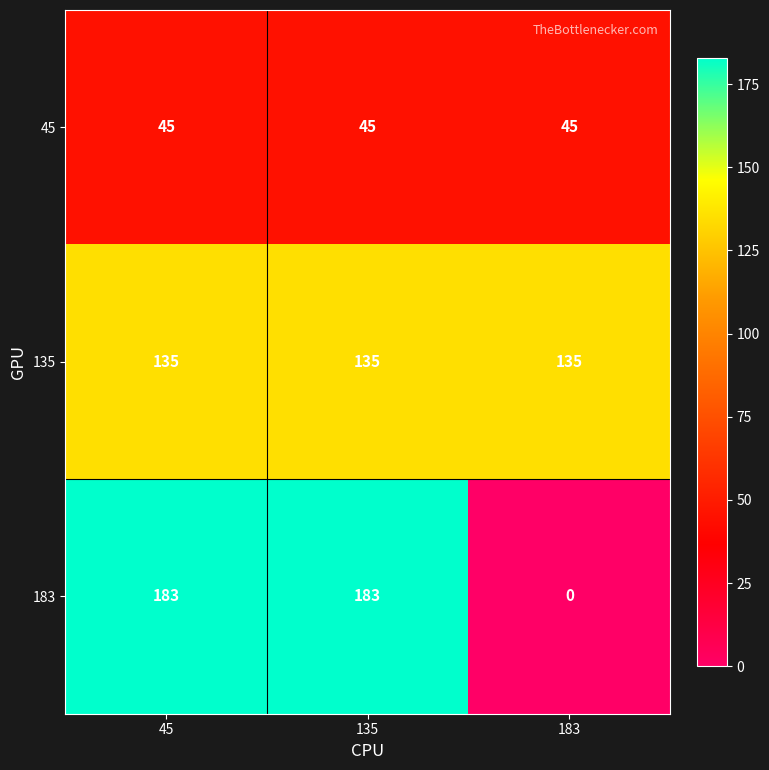

Is the value of 45 at 45 greater than the value of 183 at 183?

Yes